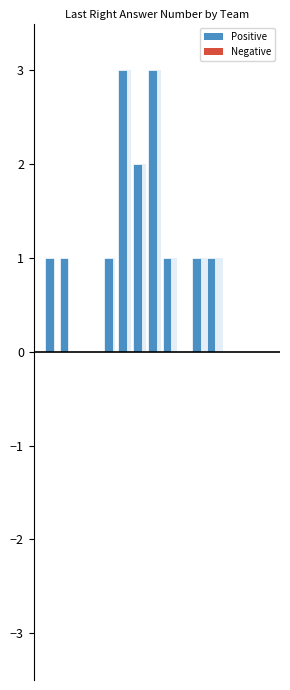

What is the difference between the maximum and minimum values?

3